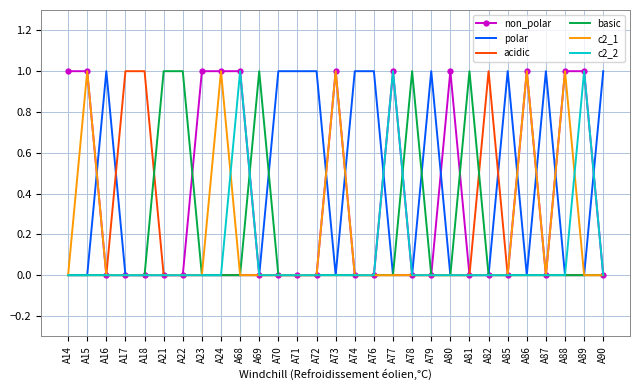

True or false: c2_2 has more than 2 points higher than both neighbors.

True